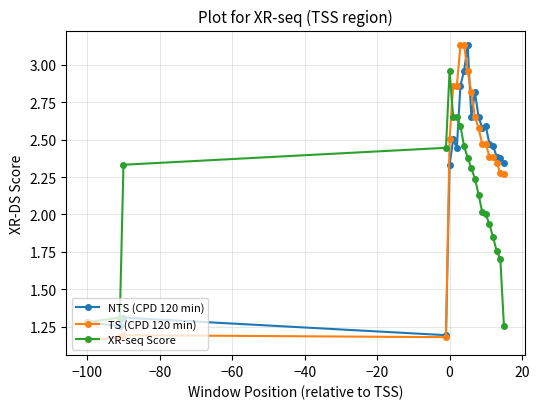

How many series are shown in this chart?

3